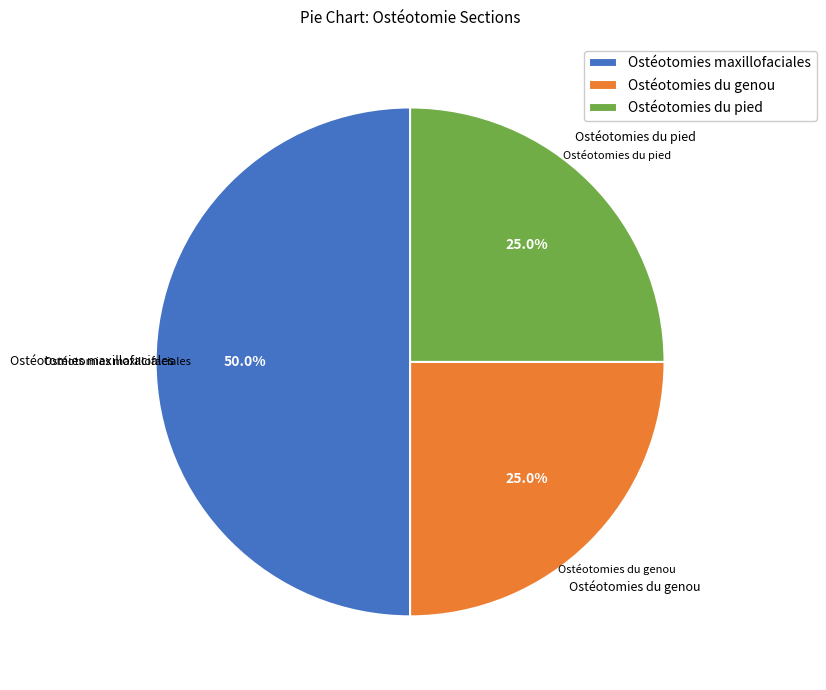

To the nearest percent, what is the difference between the largest and smallest slice percentages?

25%